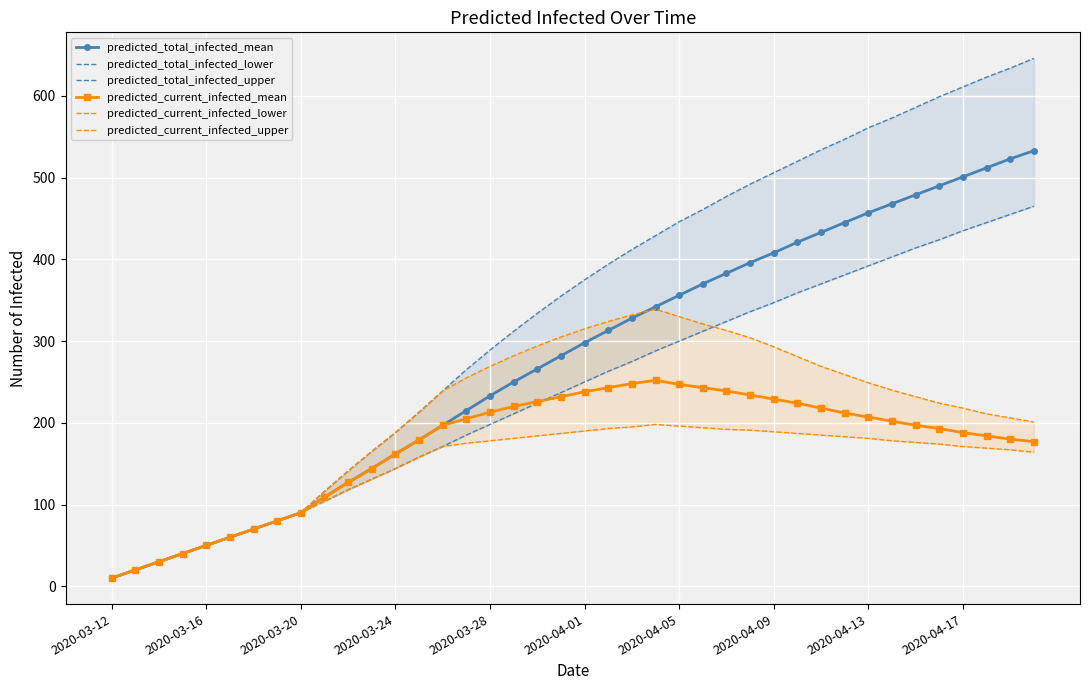

How many lines are shown in the chart?

6